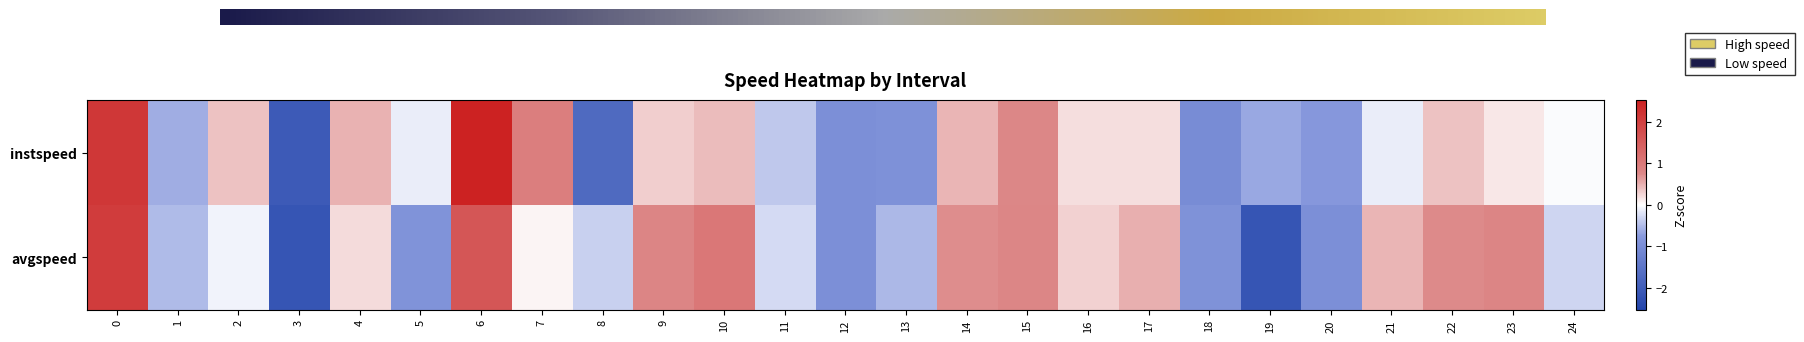

The value of instspeed at 20 is -0.8. True or false?

True